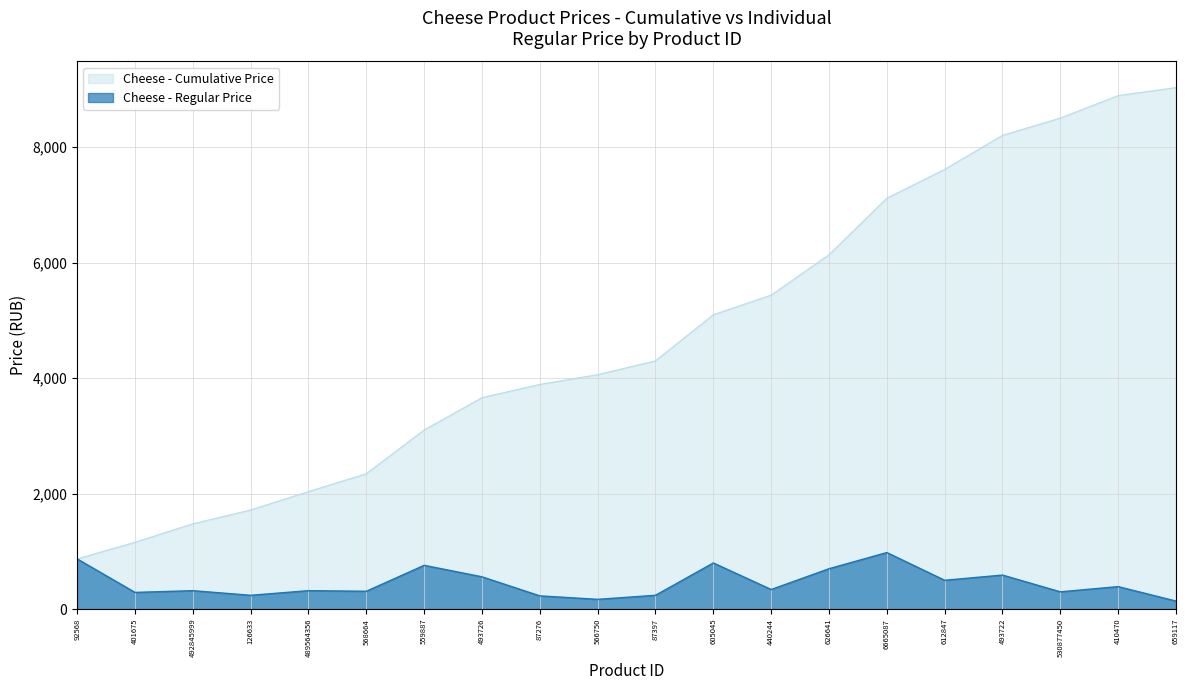

At which label does the data first exceed 339?

92568